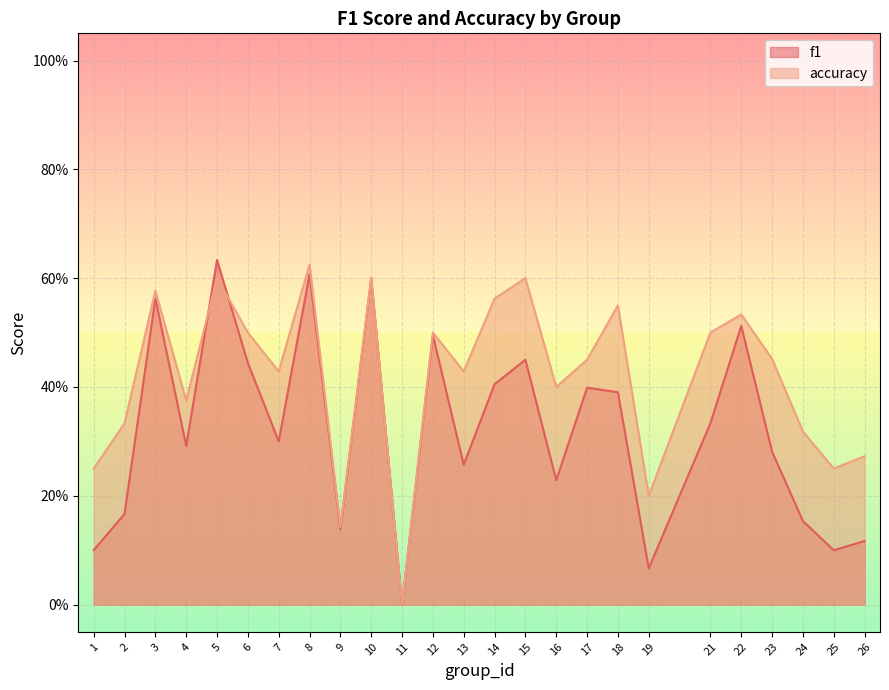

Does the chart display data point markers on the line(s)?

No